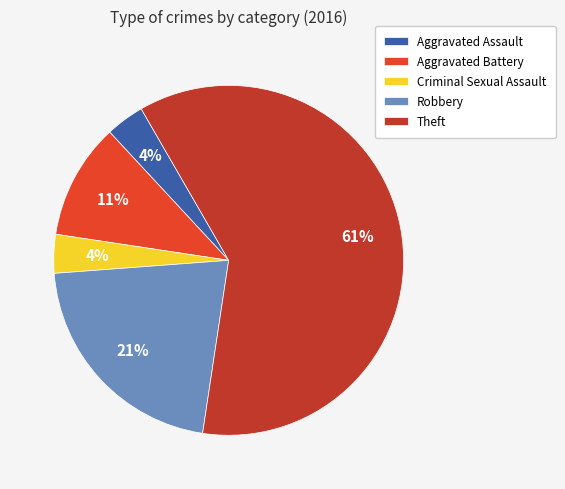

Is it true that Robbery is 21% of the pie?

True